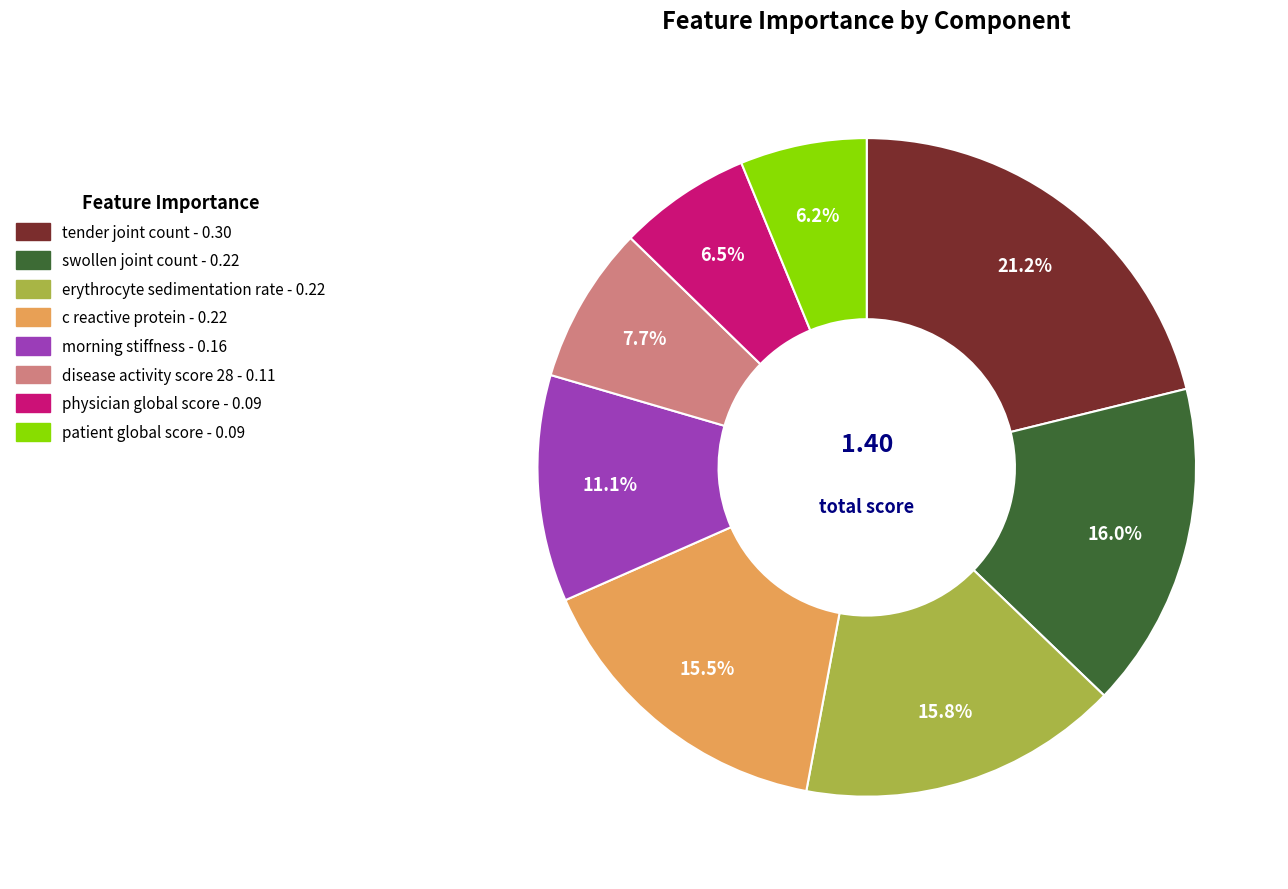

Count the number of slices in the pie.

8